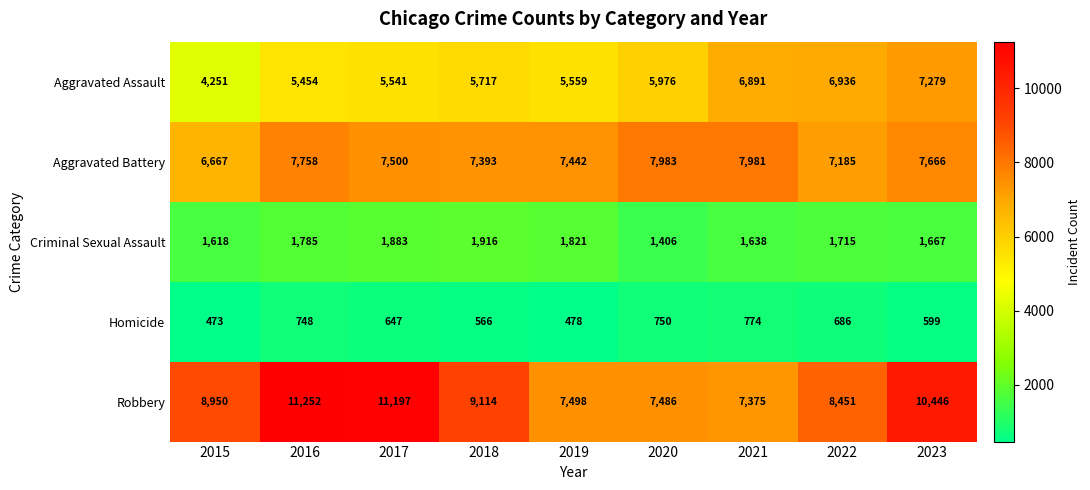

Which series changed the most between 2018 and 2021?

Robbery